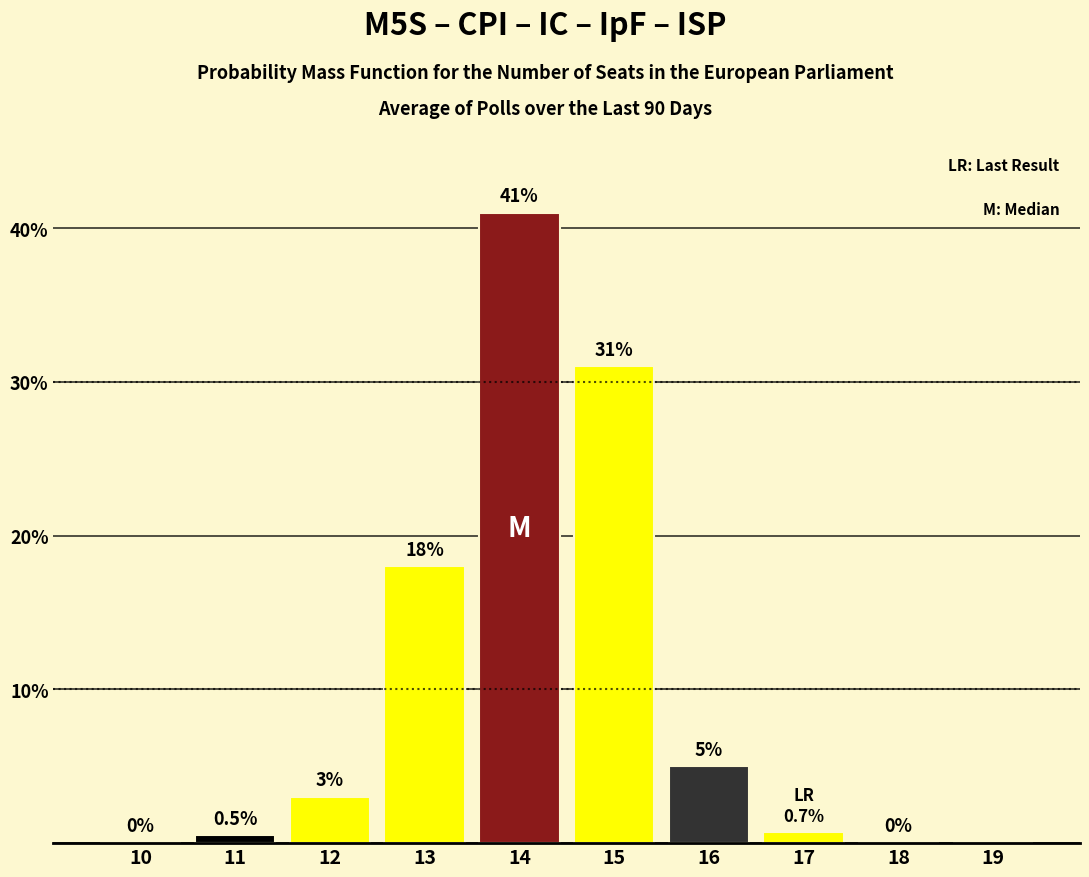

Reading left to right, list all the values displayed in this chart.

10=0.0	11=0.5	12=3.0	13=18.0	14=41.0	15=31.0	16=5.0	17=0.7	18=0.0	19=0.0